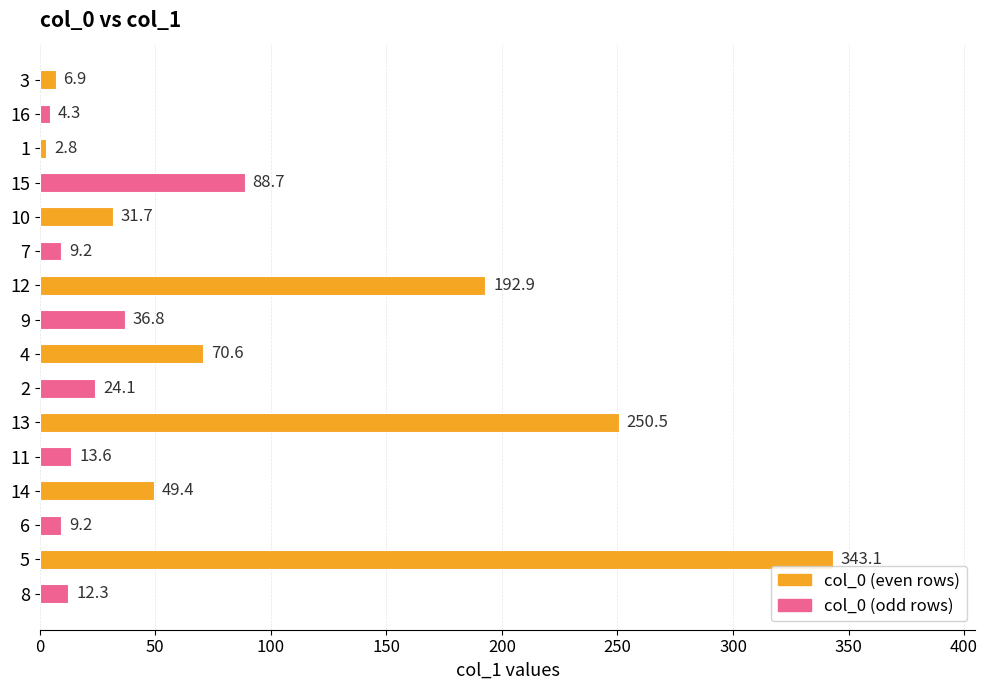

Reading top to bottom, transcribe all the data shown in this chart.

6.9	4.3	2.8	88.7	31.7	9.2	192.9	36.8	70.6	24.1	250.5	13.6	49.4	9.2	343.1	12.3